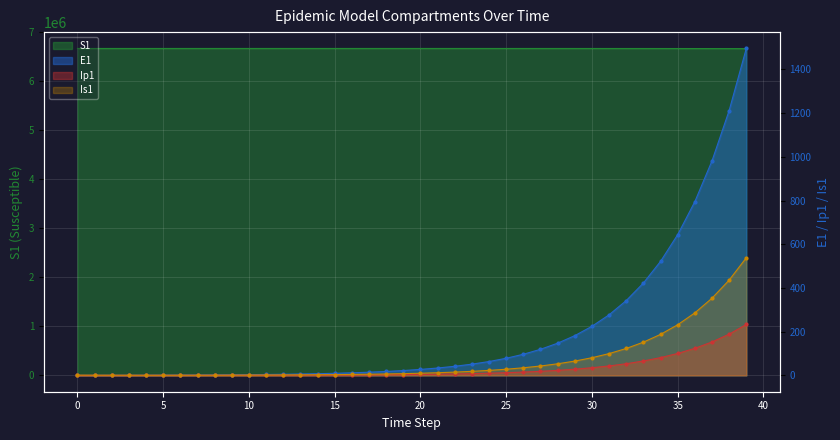

What is the approximate value of Ip1 at 19?

3.4